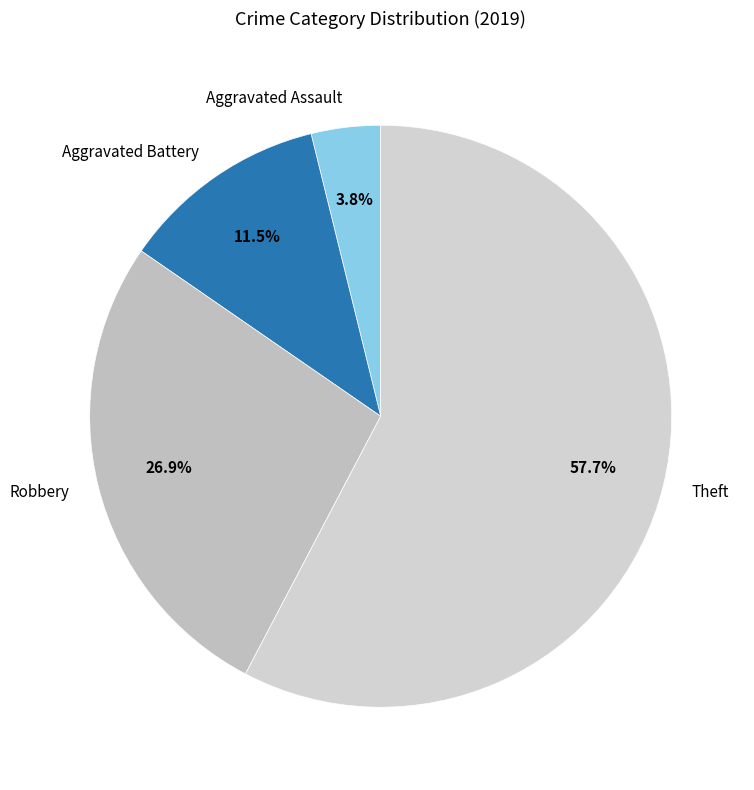

Count the number of slices in the pie.

4